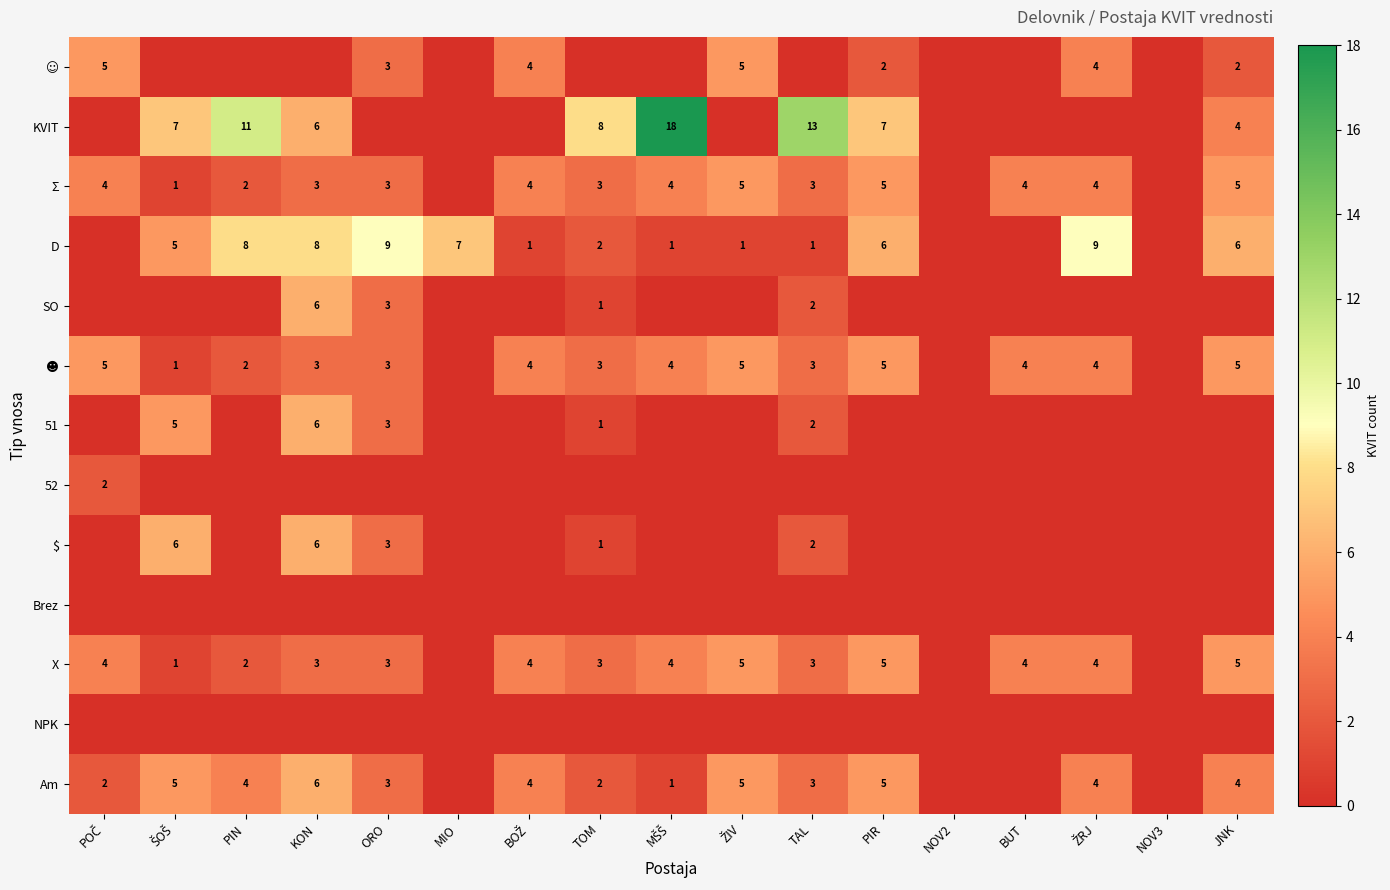

Is the value of Am at TOM greater than the value of SO at ORO?

No